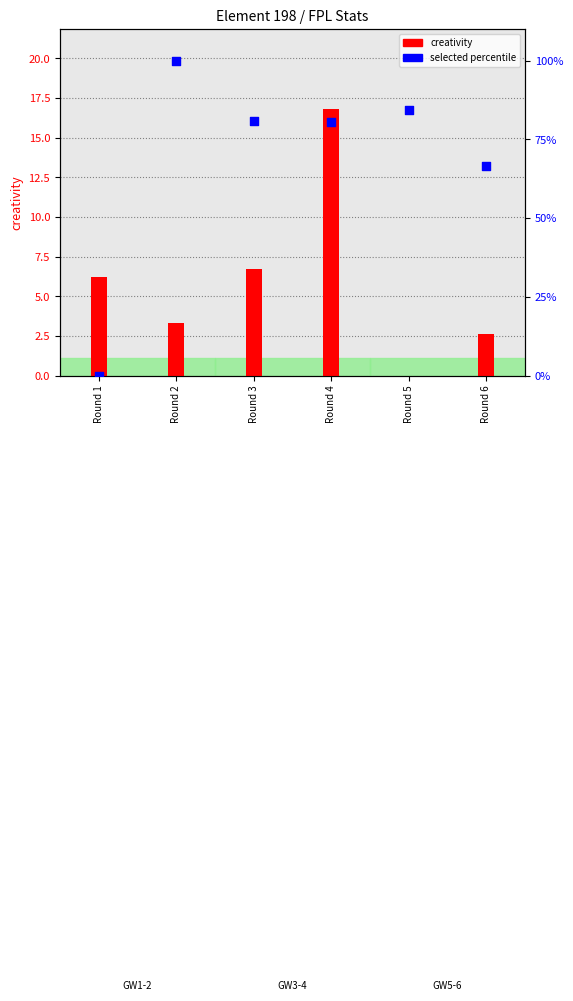

What are all the series names shown in the legend?

creativity, selected percentile